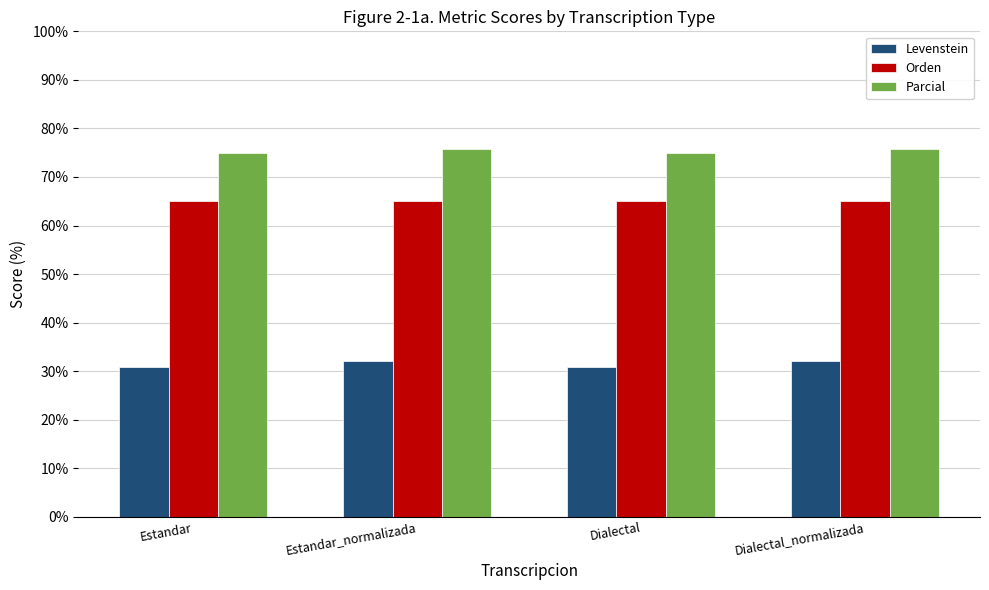

Reading left to right, what are all the values shown in this chart?

Levenstein: 30.8	32.0	30.8	32.0
Orden: 65.0	65.0	65.0	65.0
Parcial: 75.0	75.9	75.0	75.9